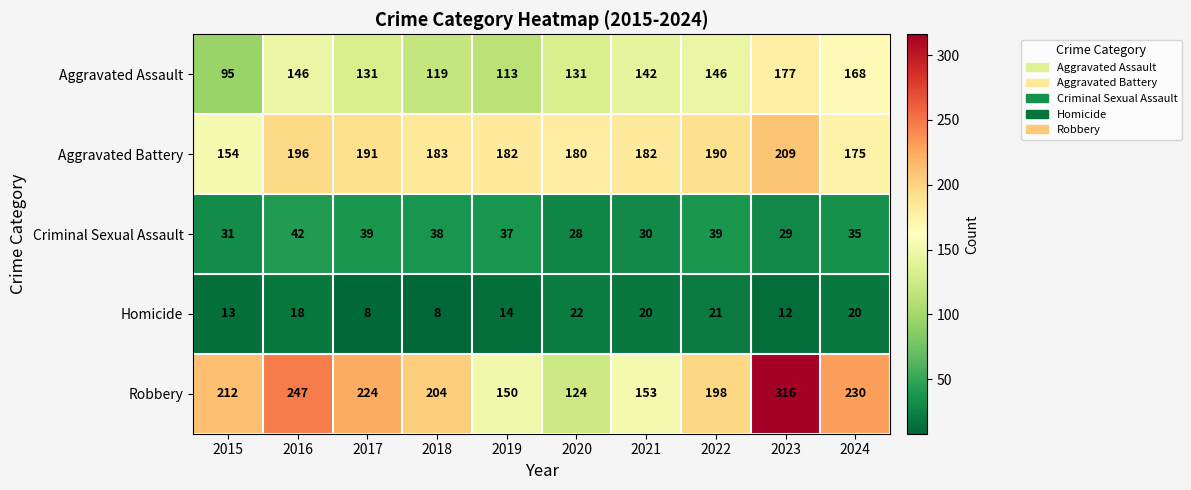

Where is Criminal Sexual Assault nearest to the value 35?

2024